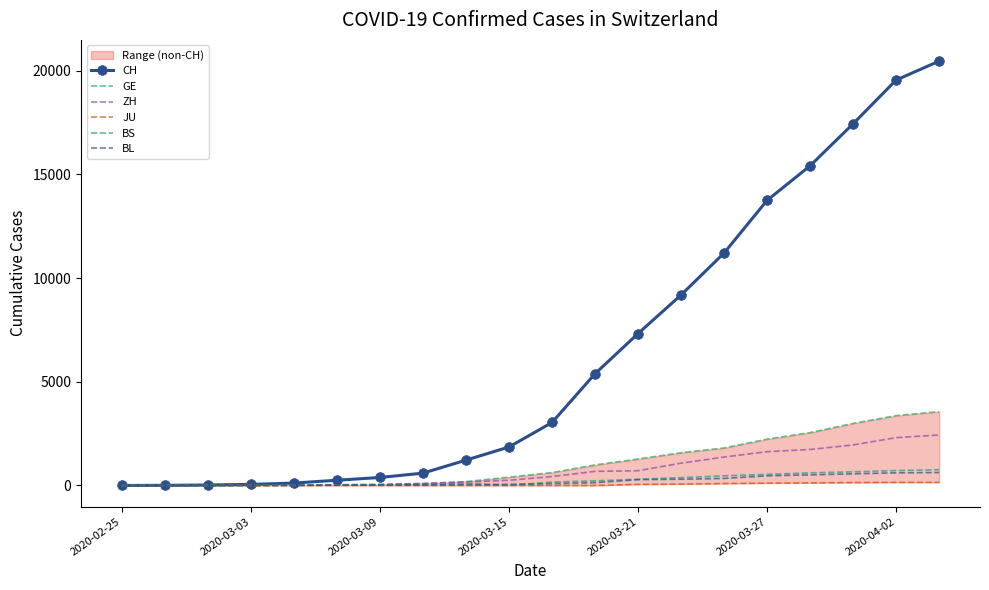

Which series has the largest range (max minus min)?

CH